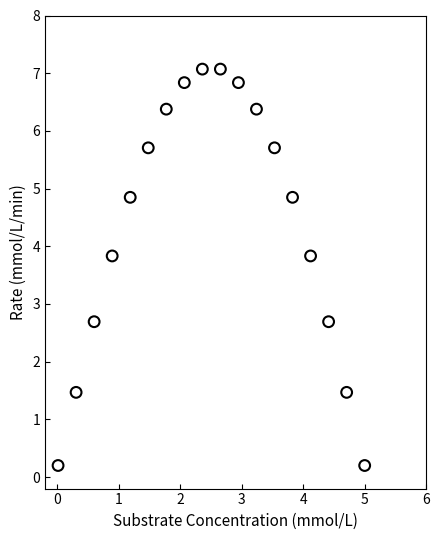

What is the range of X values (max minus min)?

5.0